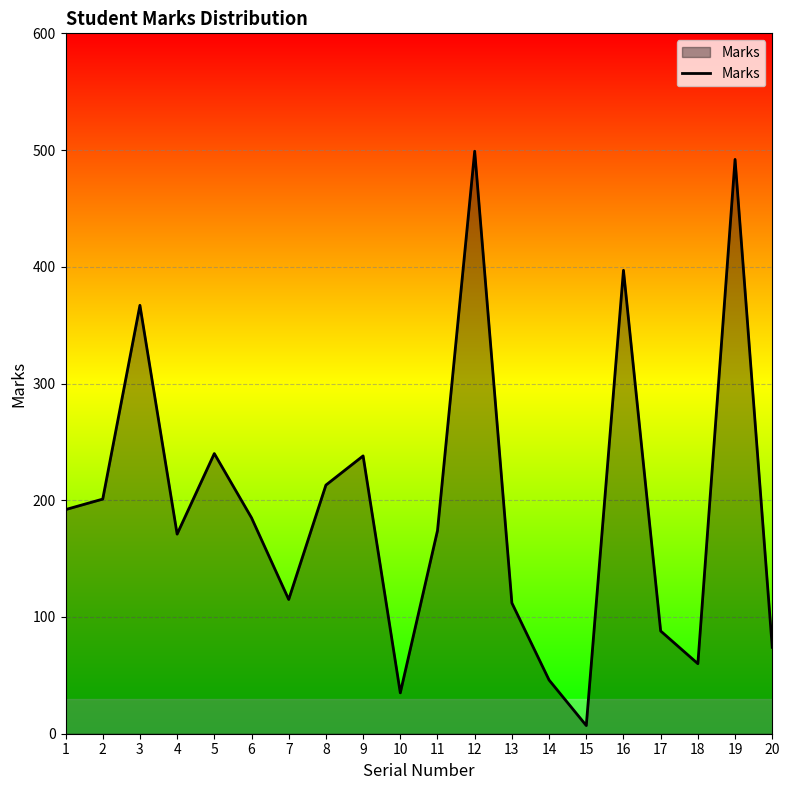

Is it true that the value at 13 is 191?

False